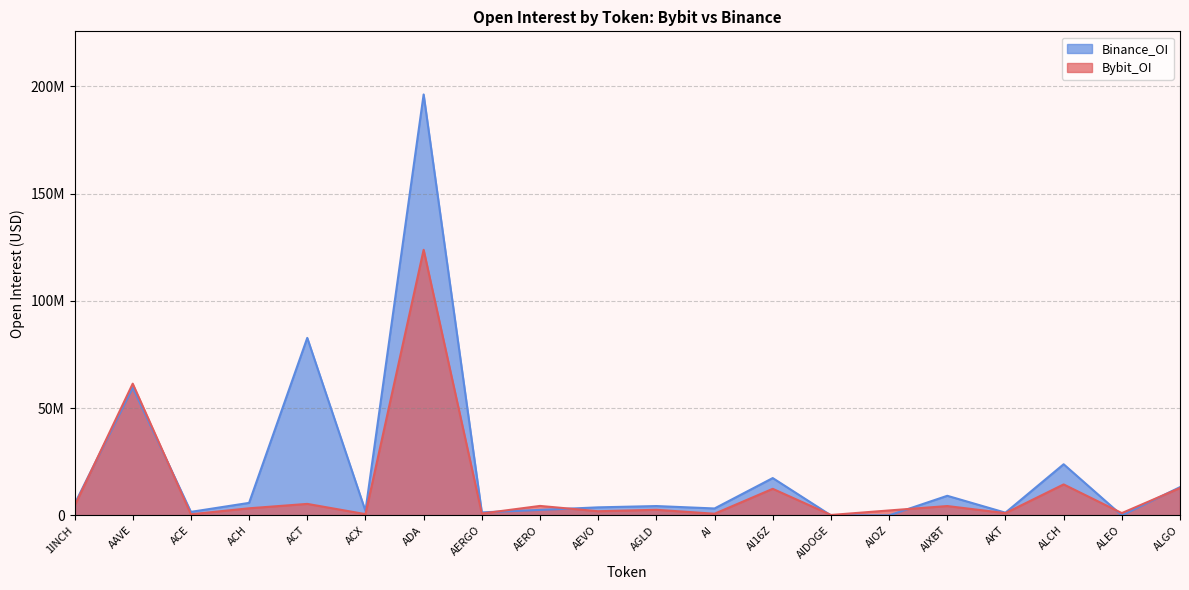

At which label is Bybit_OI closest to 61997086?

AAVE